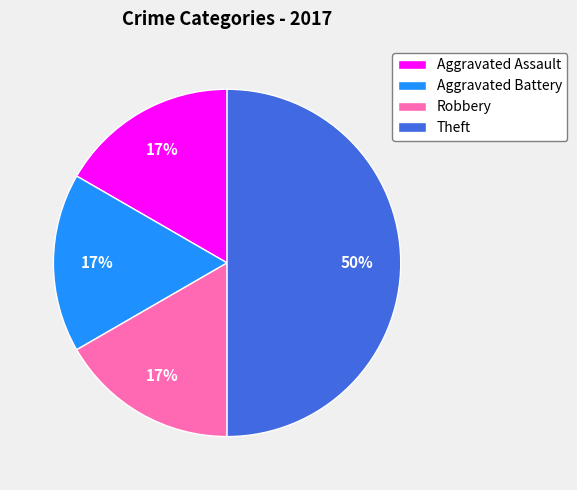

How many segments does this pie chart have?

4